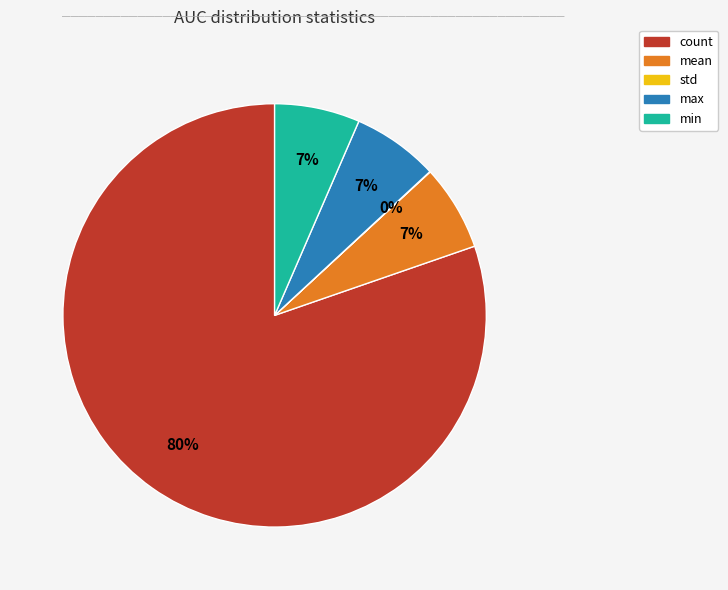

Combined, do mean and count account for over 50%?

Yes